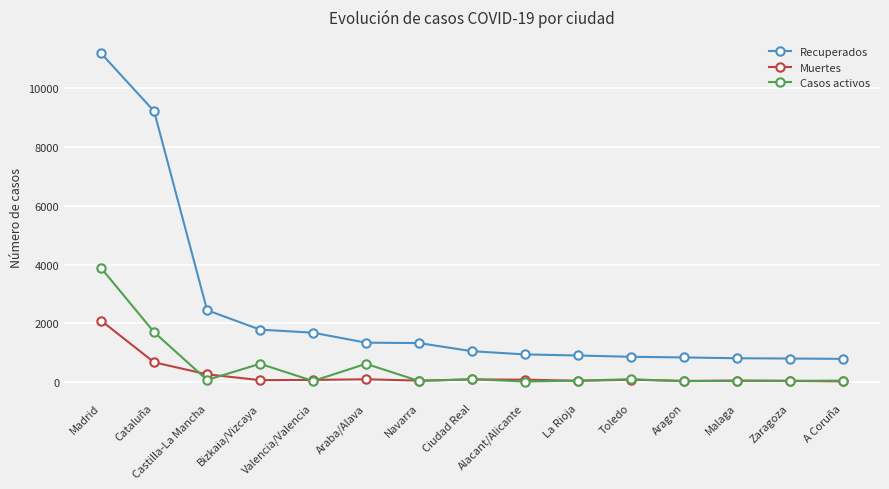

True or false: Muertes has a value of 672 at Cataluña.

True